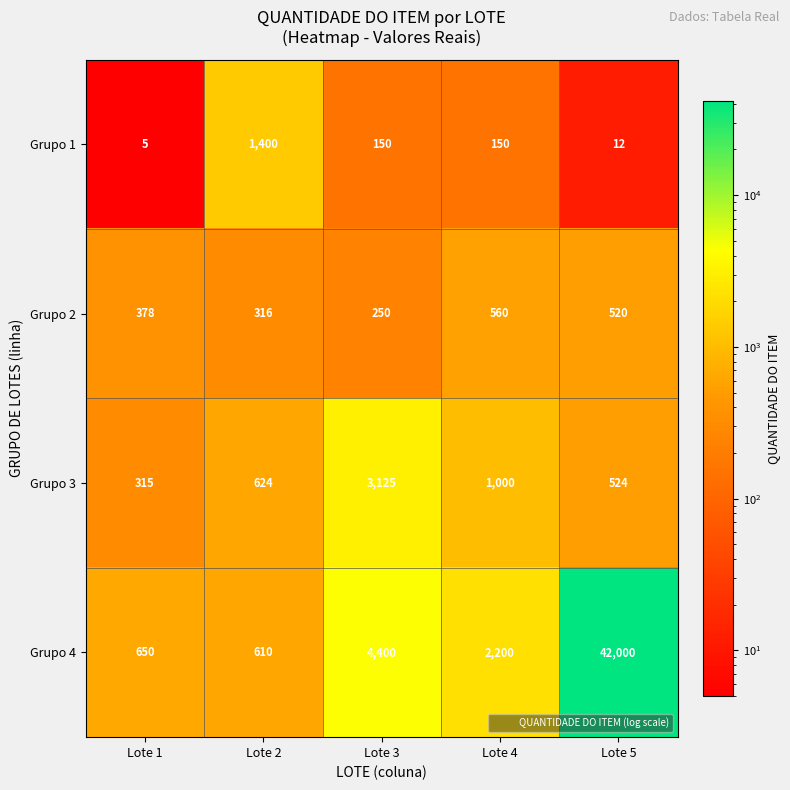

At which category is the sum across all series the highest?

Lote 5